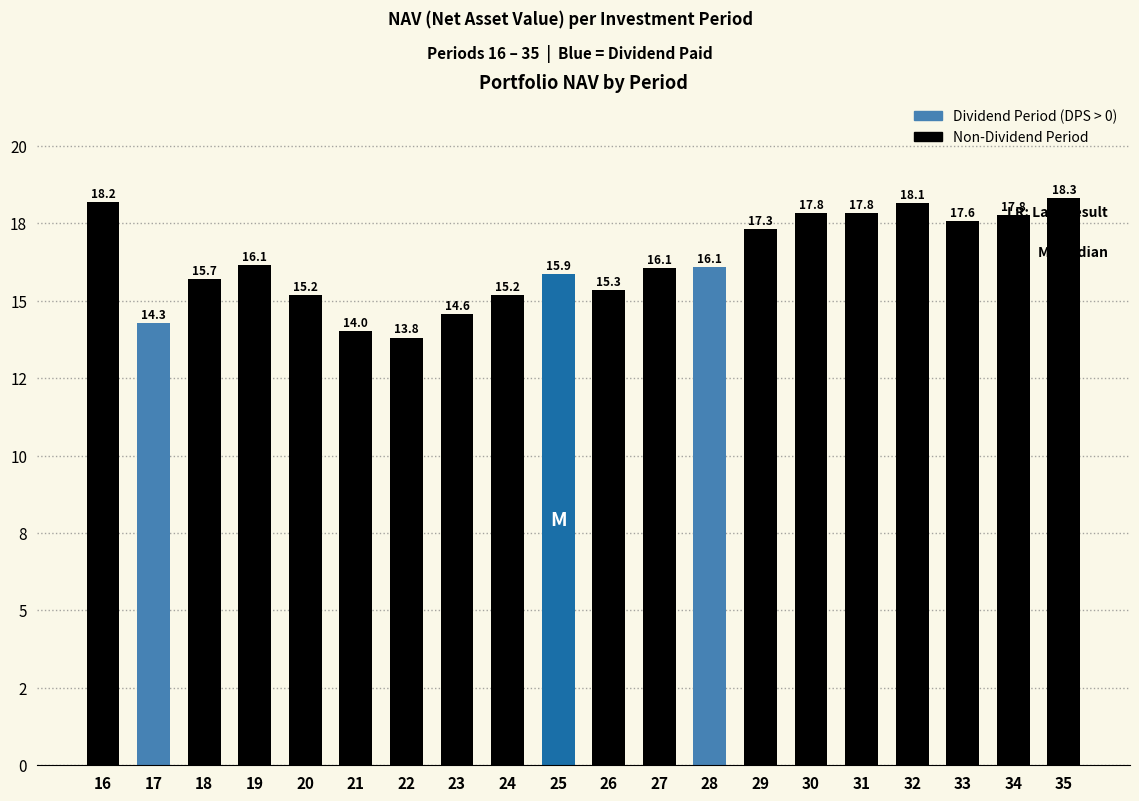

The value at 20 is 15.2. True or false?

True